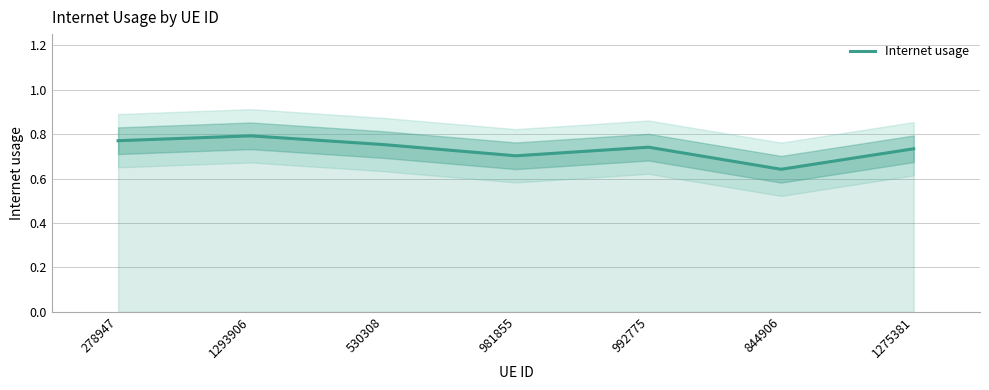

Rank the categories by value from lowest to highest.

844906, 981855, 1275381, 992775, 530308, 278947, 1293906